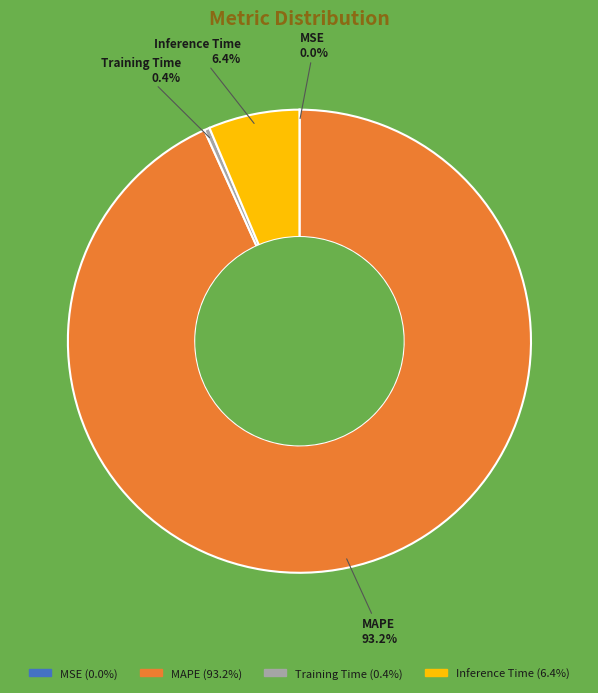

To the nearest percent, what portion does Inference Time represent?

6%